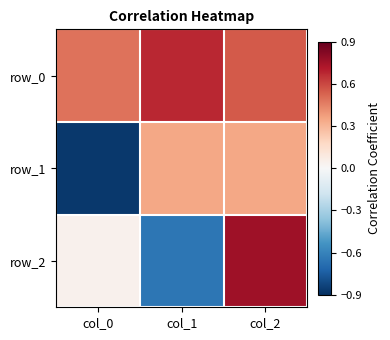

What is the smallest value displayed?

-0.9